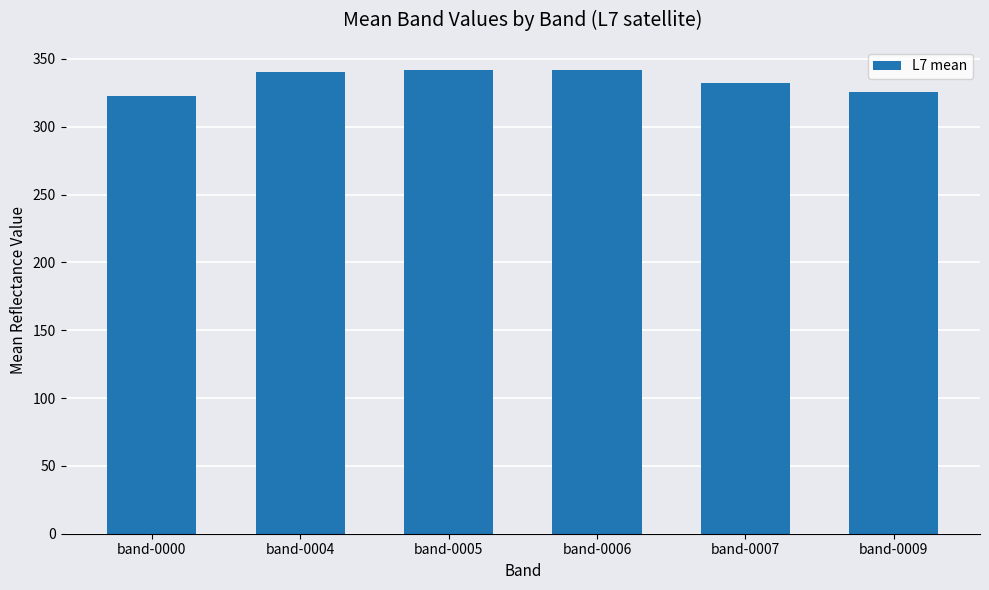

True or false: the data shows 93.4 at band-0000.

False